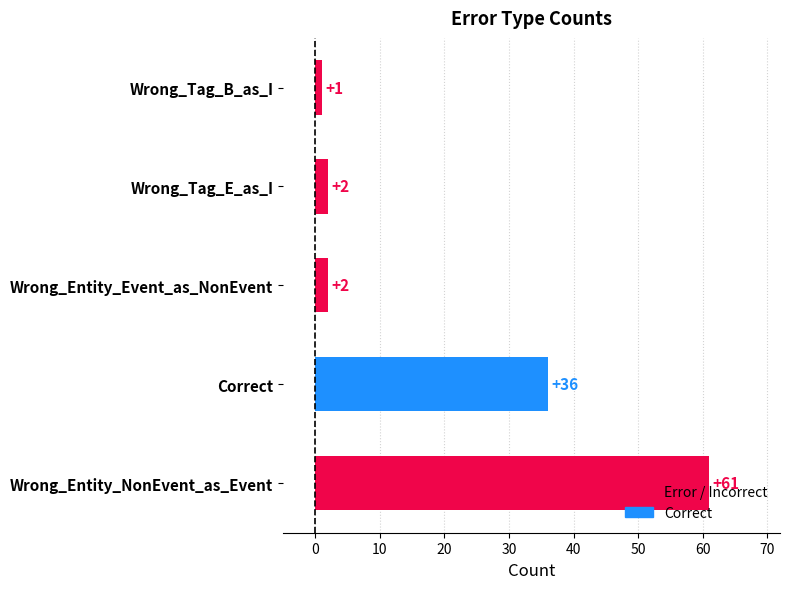

Which category has the highest value across all series?

Wrong_Entity_NonEvent_as_Event